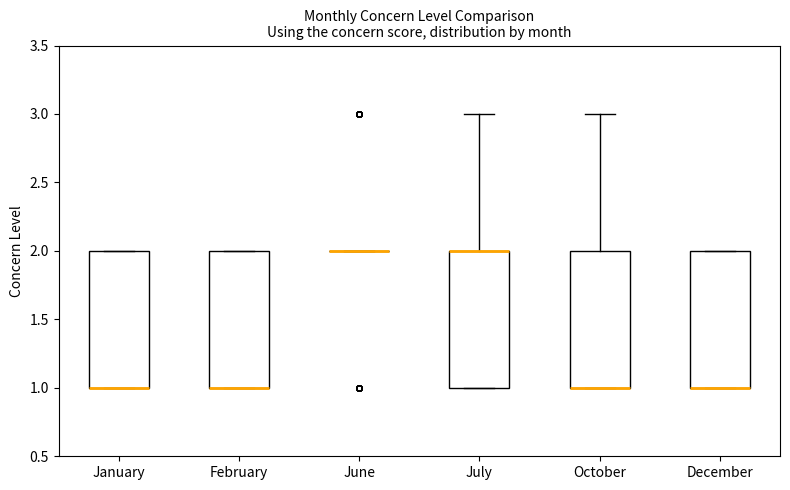

Reading left to right, read every box against the y-axis: the position of its median line, the range the box covers, and the ends of its whiskers. The values are not printed on the chart, so give them approximately, as read against the axis.

January: median 1 (drawn on the box's lower edge), box 1 to 2, whiskers 1 to 2
February: median 1 (drawn on the box's lower edge), box 1 to 2, whiskers 1 to 2
June: box collapsed to a line at 2, whiskers 2 to 2
July: median 2 (drawn on the box's upper edge), box 1 to 2, whiskers 1 to 3
October: median 1 (drawn on the box's lower edge), box 1 to 2, whiskers 1 to 3
December: median 1 (drawn on the box's lower edge), box 1 to 2, whiskers 1 to 2